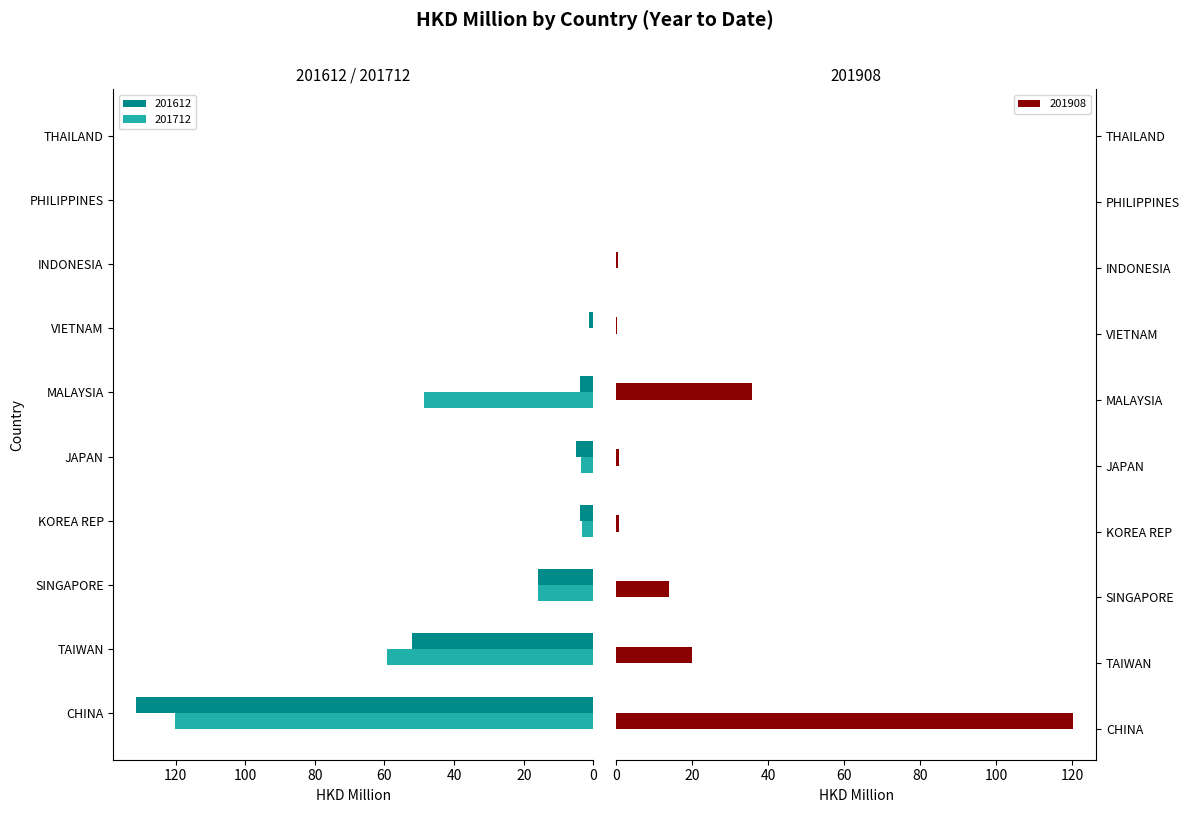

What is the label of the 7th bar from the left?

VIETNAM